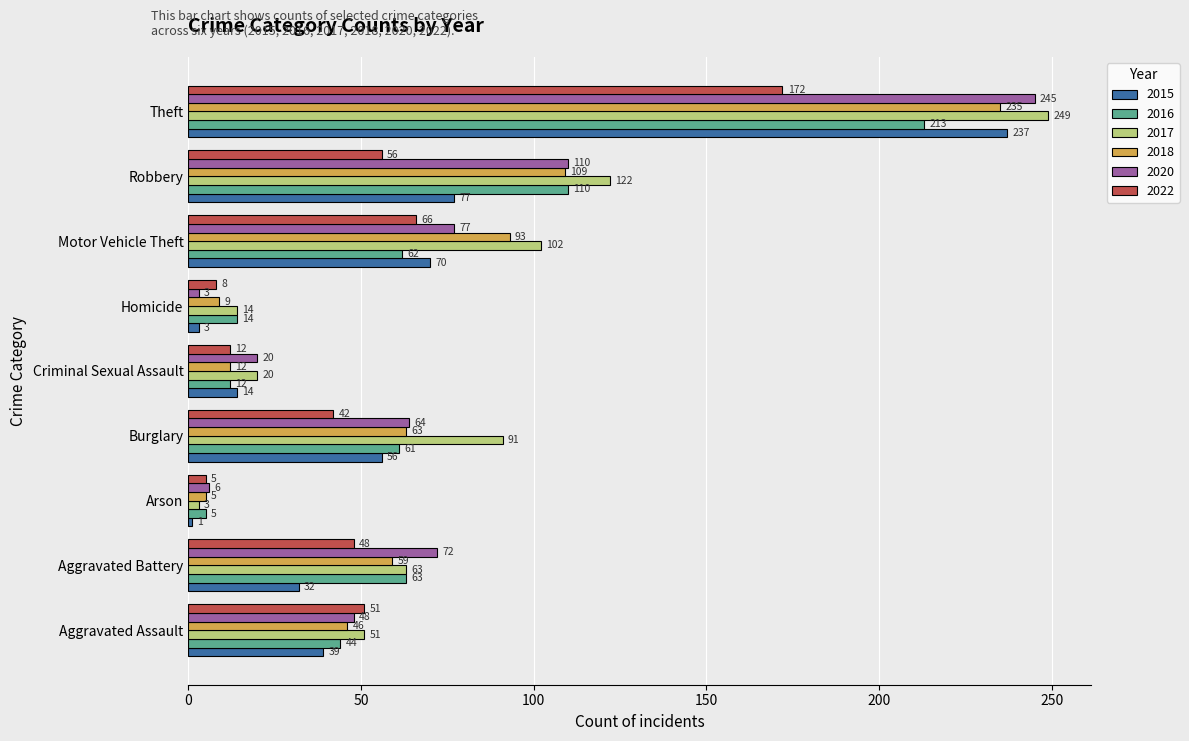

Which series changed the most between Aggravated Battery and Homicide?

2020